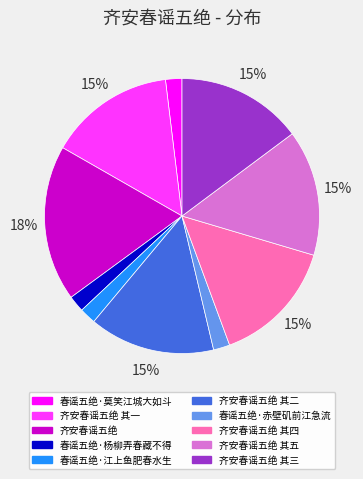

Is it true that 春谣五绝·江上鱼肥春水生 is 2% of the pie?

True